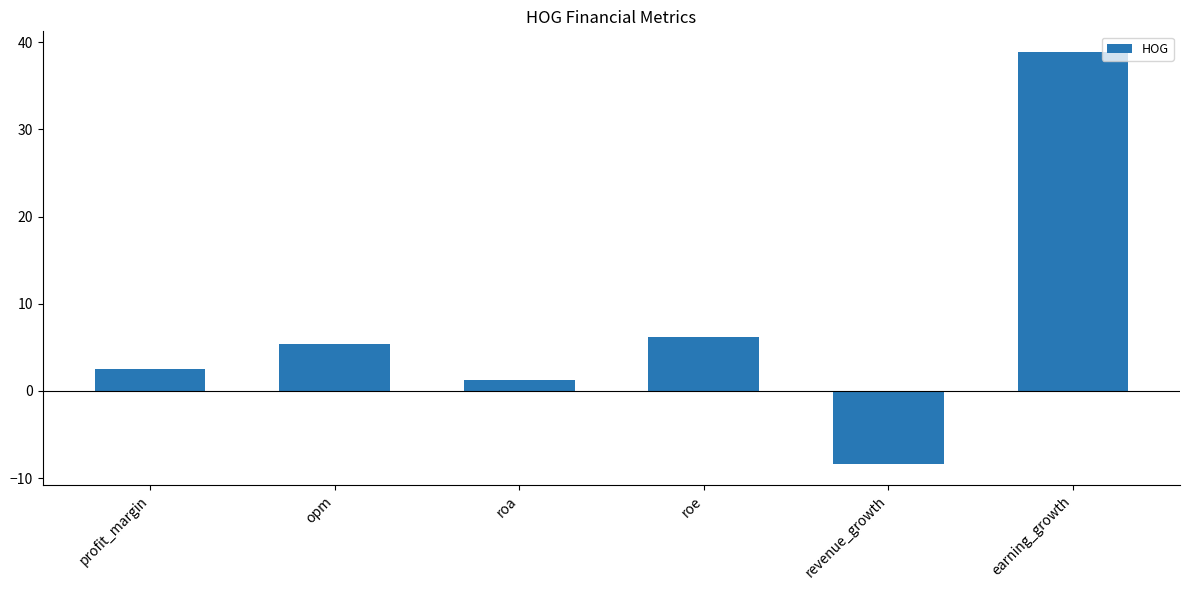

Read the value at revenue_growth.

-8.4